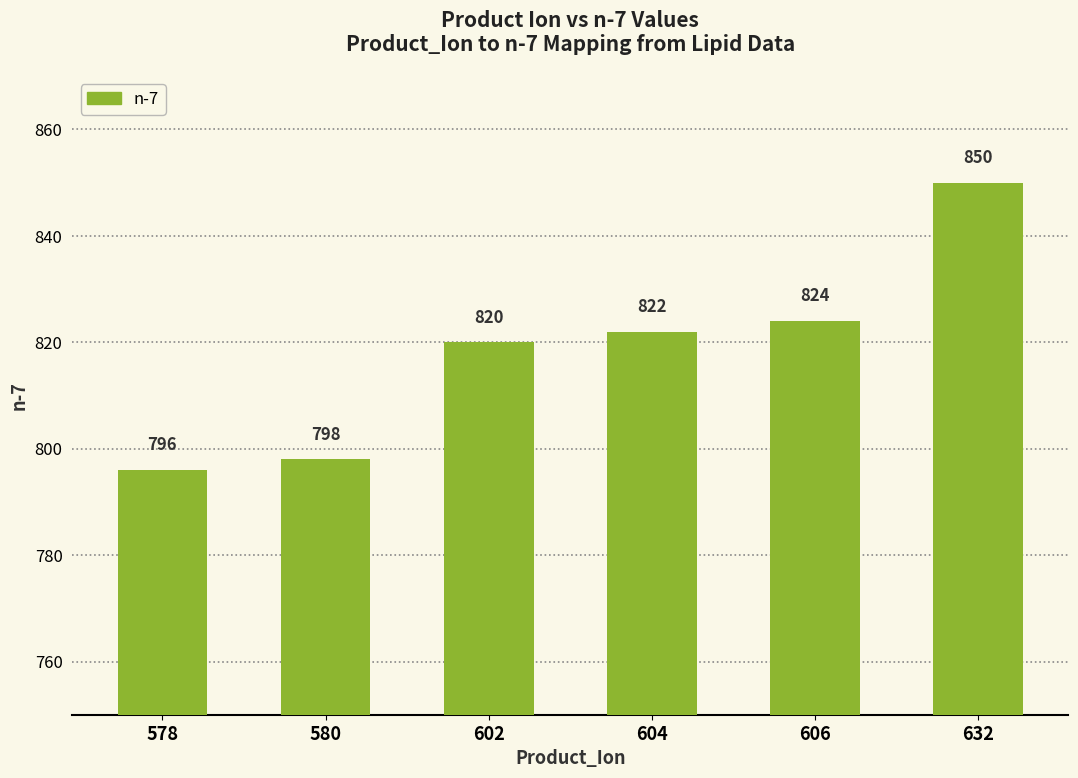

Where is the data nearest to the value 823?

604